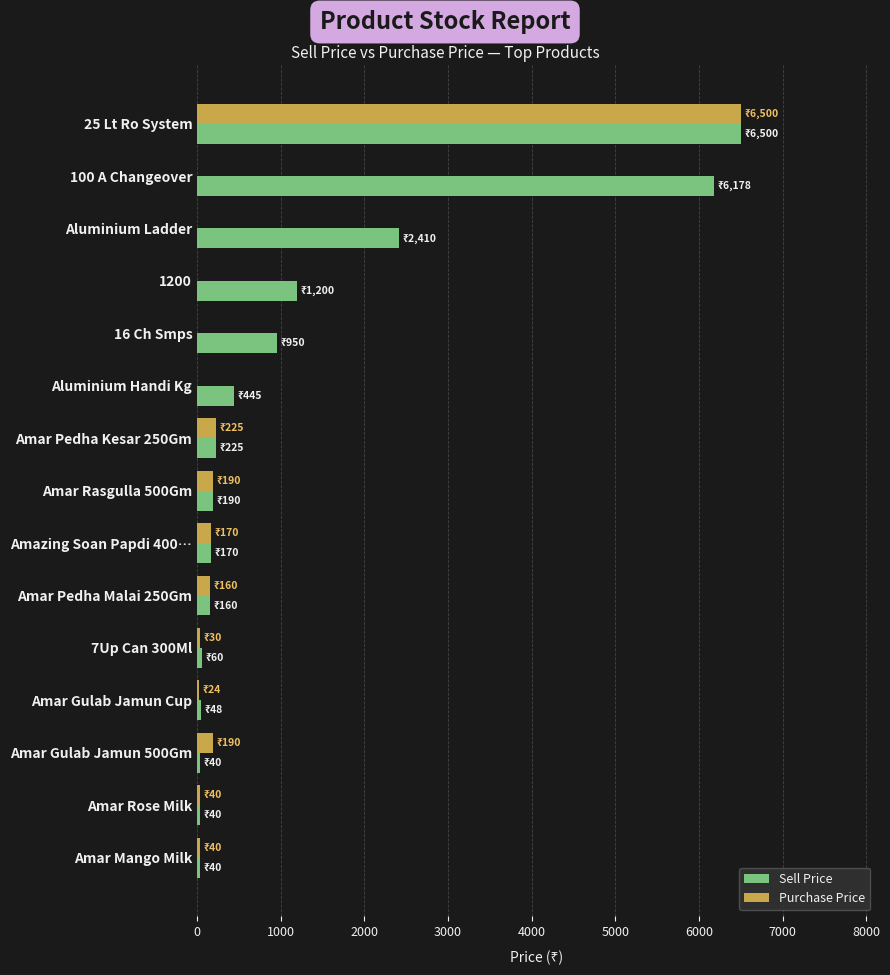

Is the value of Sell Price at 1200 greater than the value of Purchase Price at Aluminium Handi Kg?

Yes